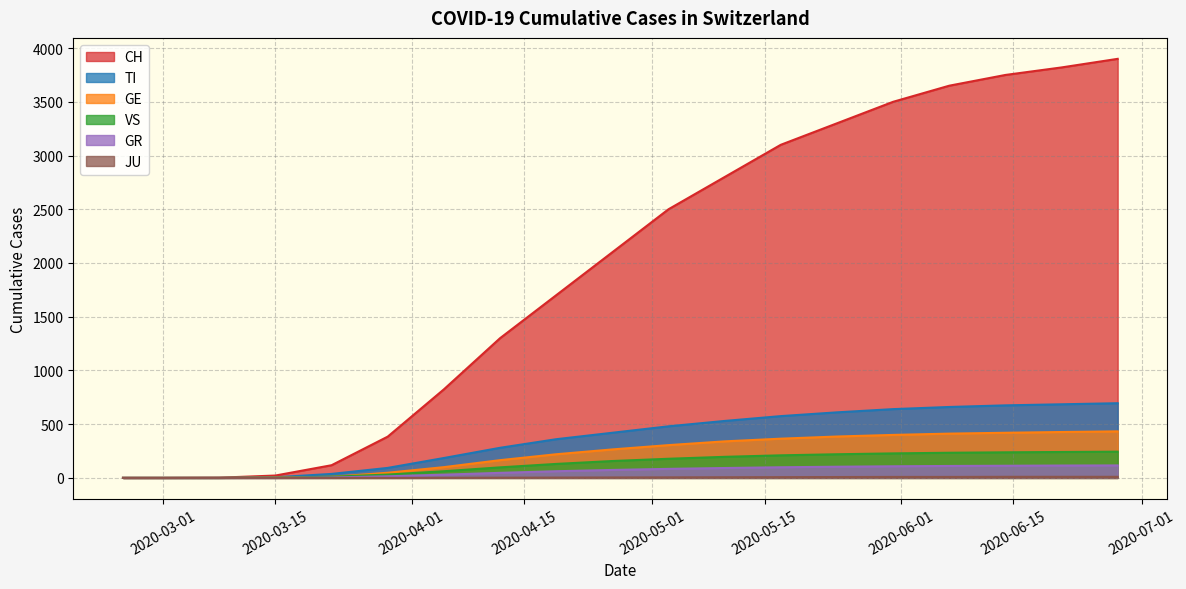

What is the average value of the JU series?

4